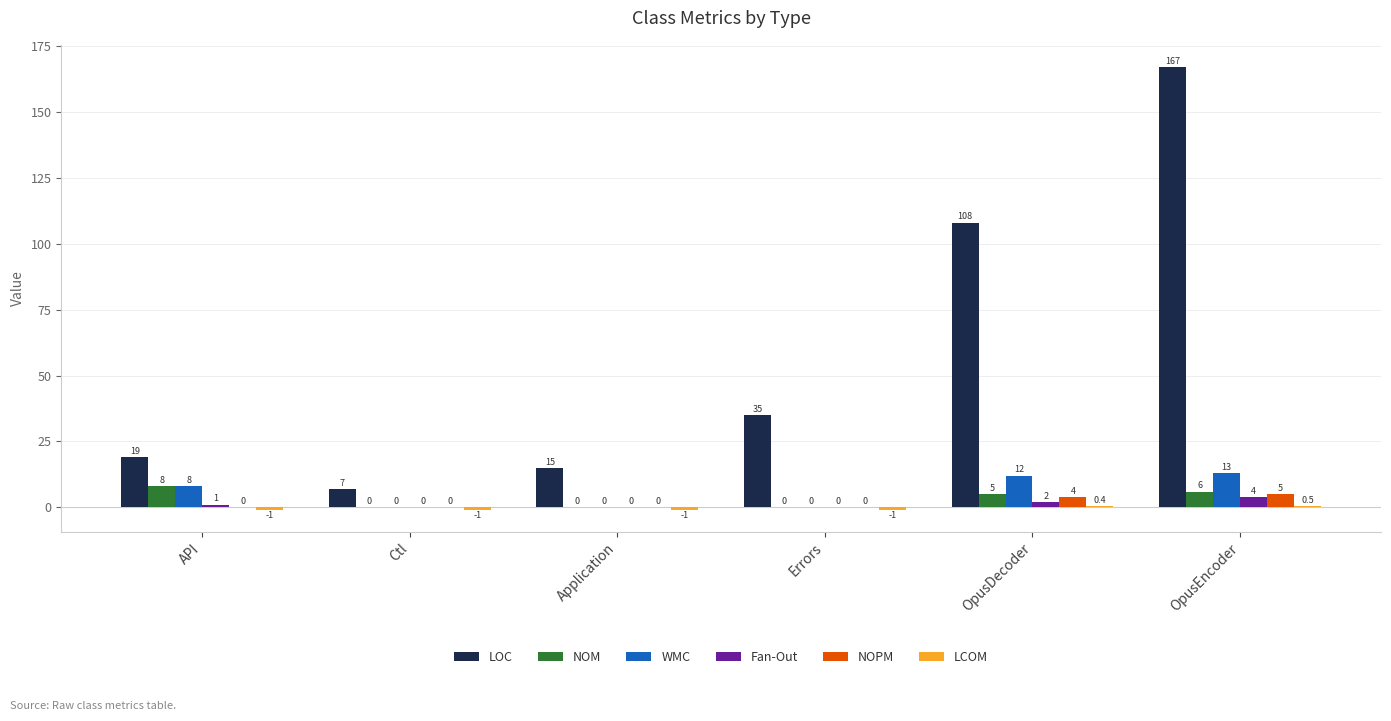

At which category is the sum across all series the highest?

OpusEncoder